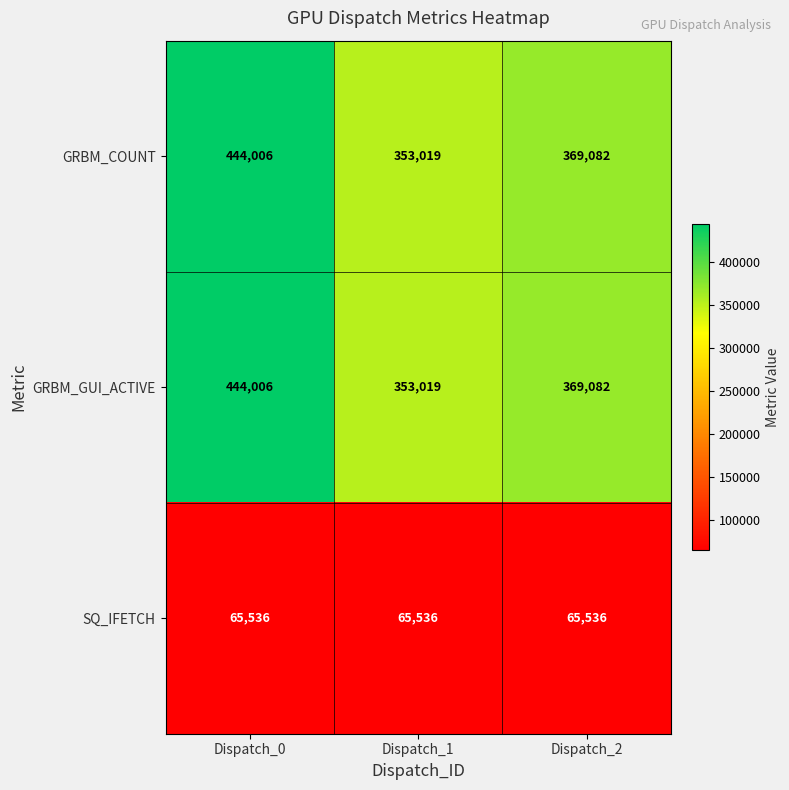

What is the total value across all series at Dispatch_1?

771574